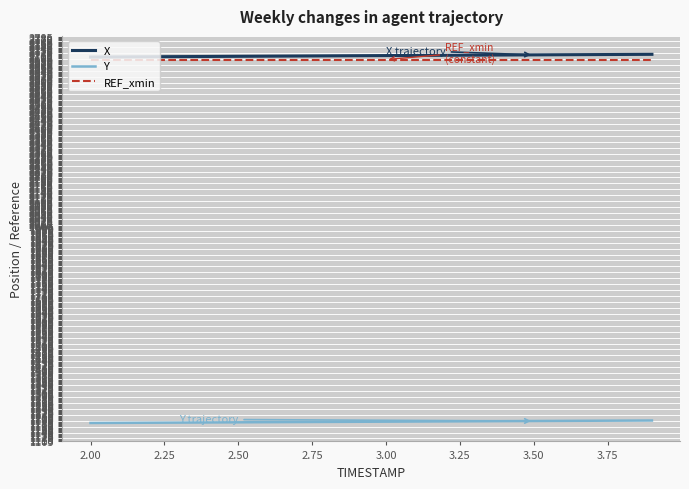

Does the chart display data point markers on the line(s)?

No